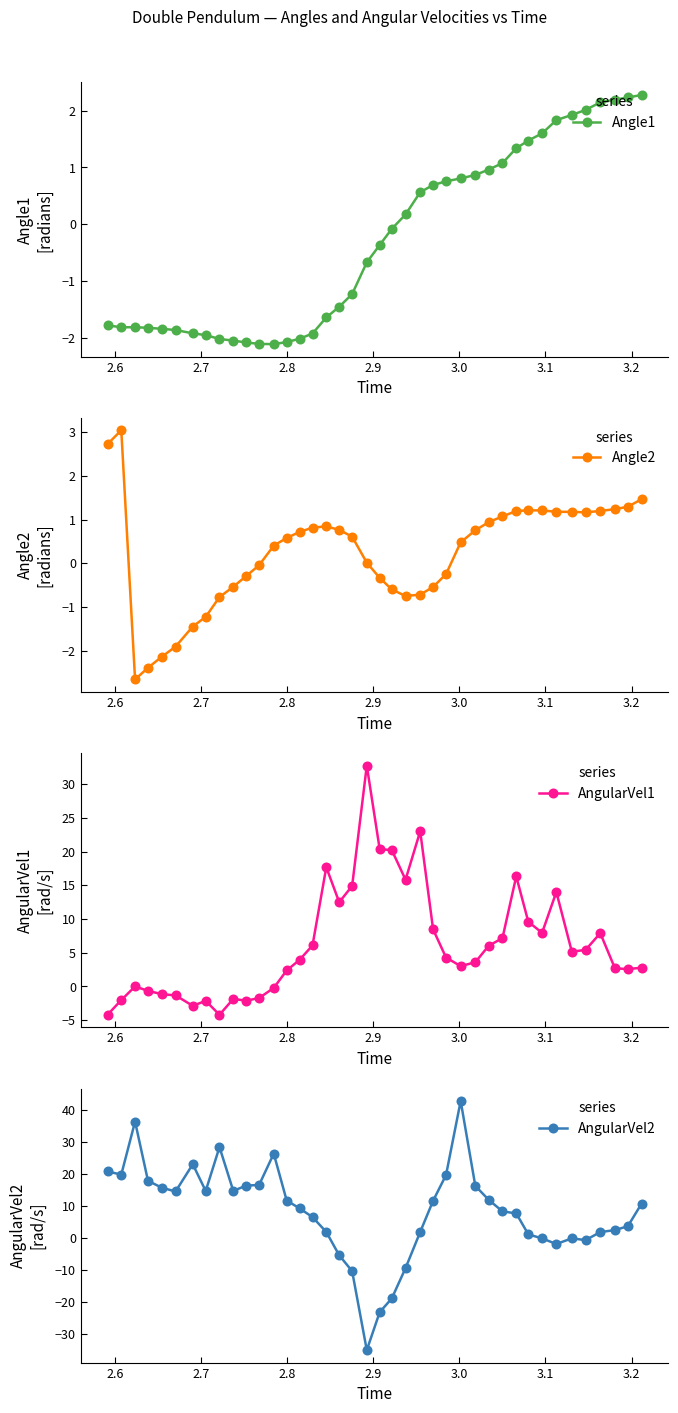

True or false: Angle1 has more than 2 points higher than both neighbors.

False